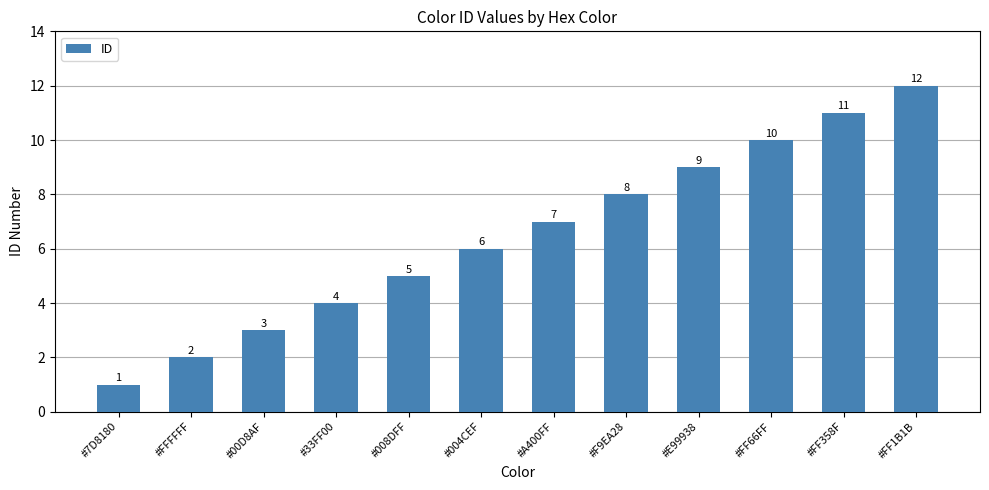

Reading left to right, list all the values displayed in this chart.

1	2	3	4	5	6	7	8	9	10	11	12